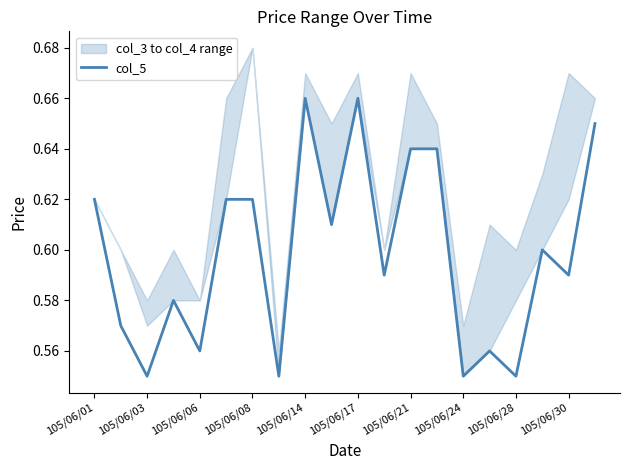

Reading right to left, extract all data points from this chart.

0.7	0.6	0.6	0.6	0.6	0.6	0.6	0.6	0.6	0.7	0.6	0.7	0.6	0.6	0.6	0.6	0.6	0.6	0.6	0.6